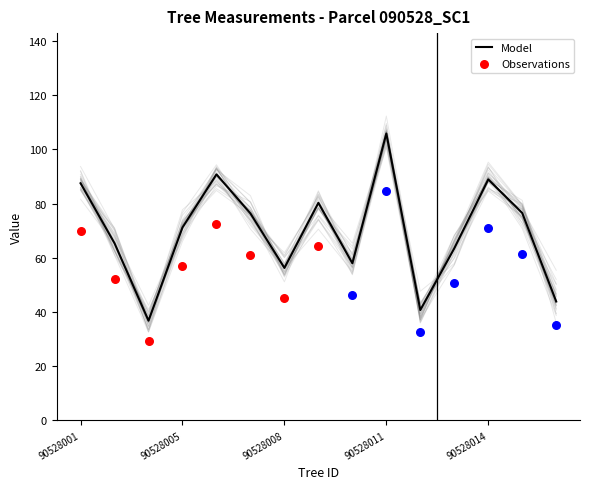

The value of Model at 90528014 is 135.6. True or false?

False